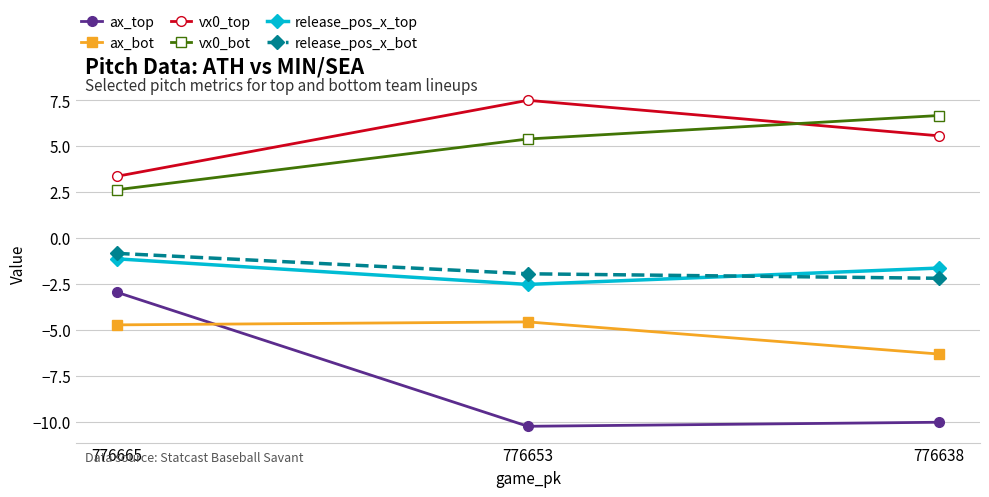

Reading left to right, extract all data points from this chart.

ax_top: 776665=-2.9	776653=-10.2	776638=-10.0
ax_bot: 776665=-4.7	776653=-4.6	776638=-6.3
vx0_top: 776665=3.4	776653=7.5	776638=5.6
vx0_bot: 776665=2.6	776653=5.4	776638=6.7
release_pos_x_top: 776665=-1.1	776653=-2.5	776638=-1.6
release_pos_x_bot: 776665=-0.8	776653=-1.9	776638=-2.2